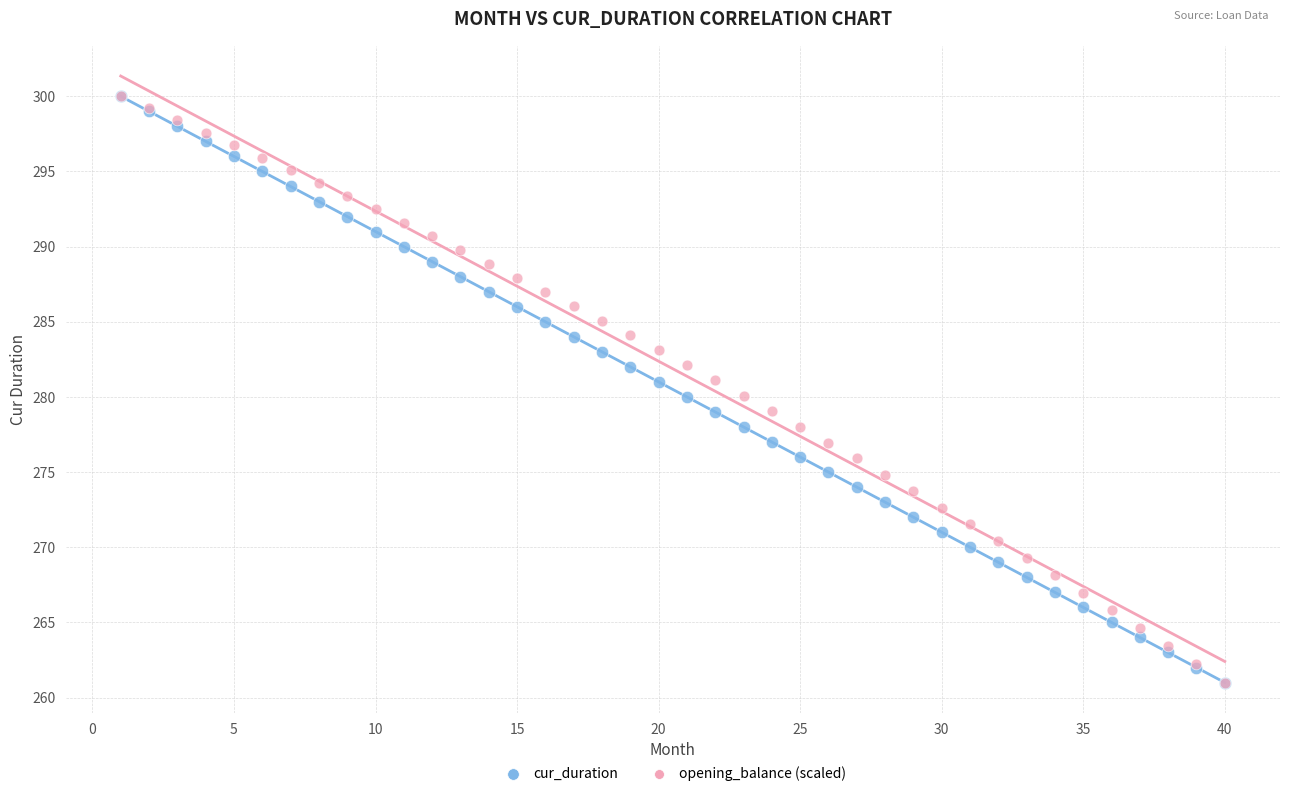

What are all the series names shown in the legend?

cur_duration, opening_balance (scaled)